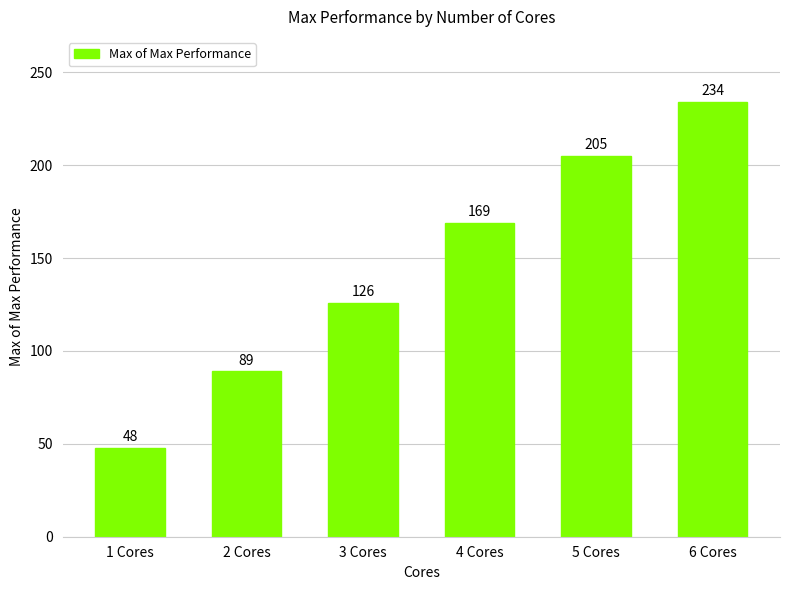

What is the difference between the maximum and minimum values?

186